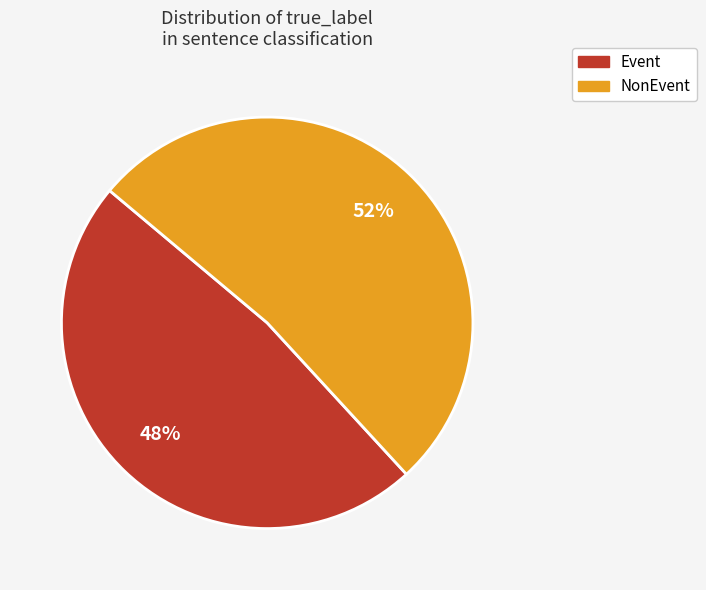

To the nearest percent, what is the difference between the largest and smallest slice percentages?

4%